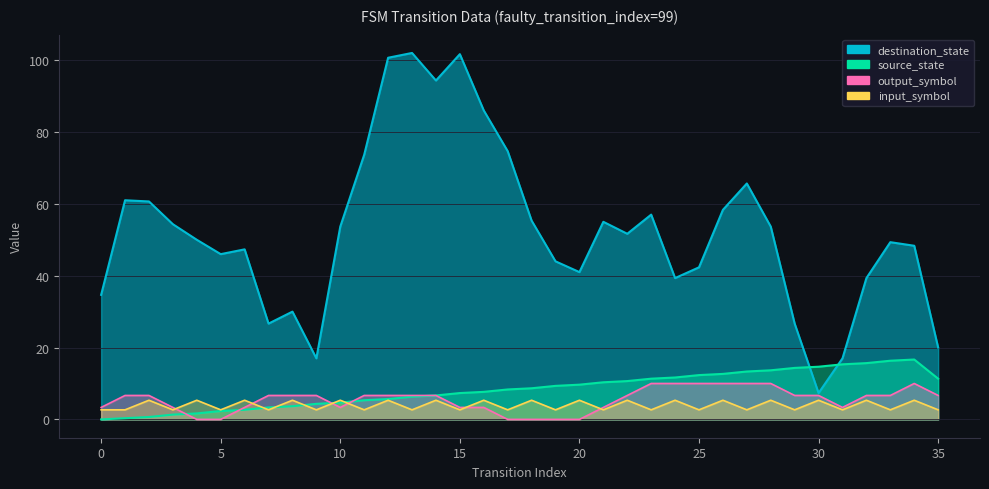

How many times do input_symbol_encoded and output_symbol cross each other?

6